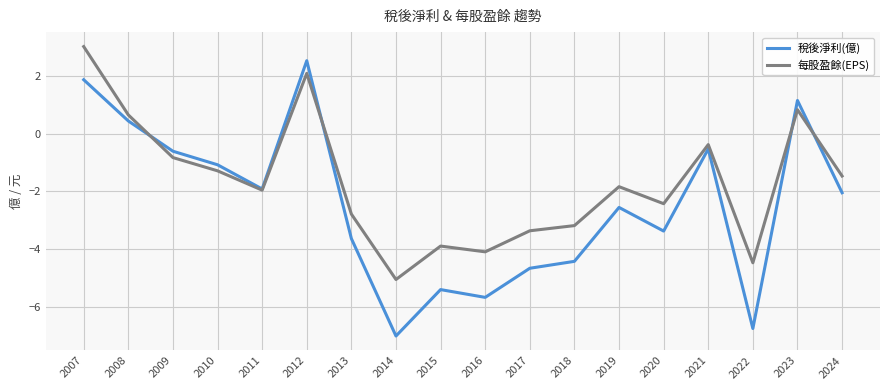

Which category has the highest value across all series?

2007